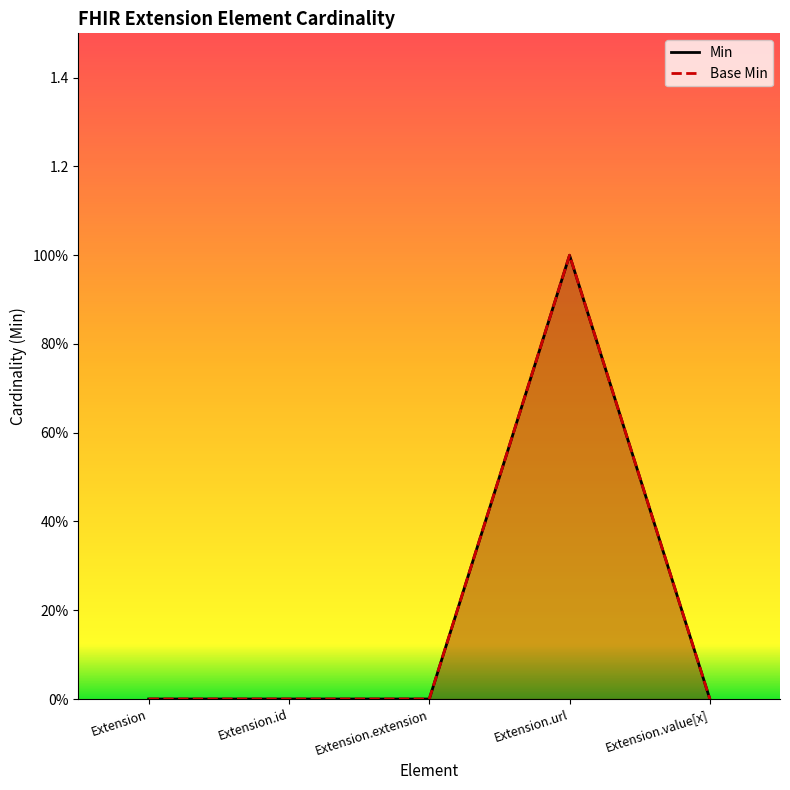

What is the difference between the Base Min values at Extension.url and Extension.extension?

1